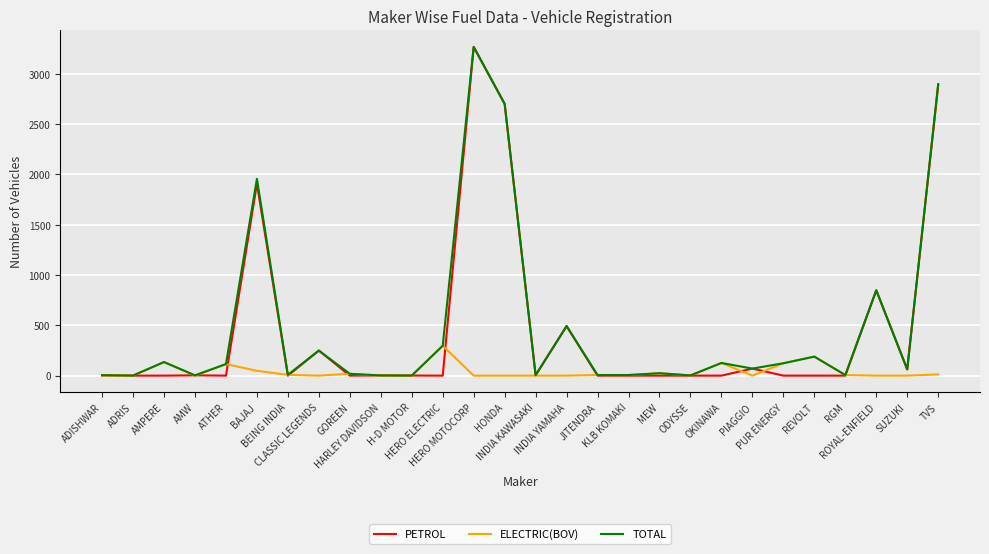

Which series has the widest spread of values?

PETROL